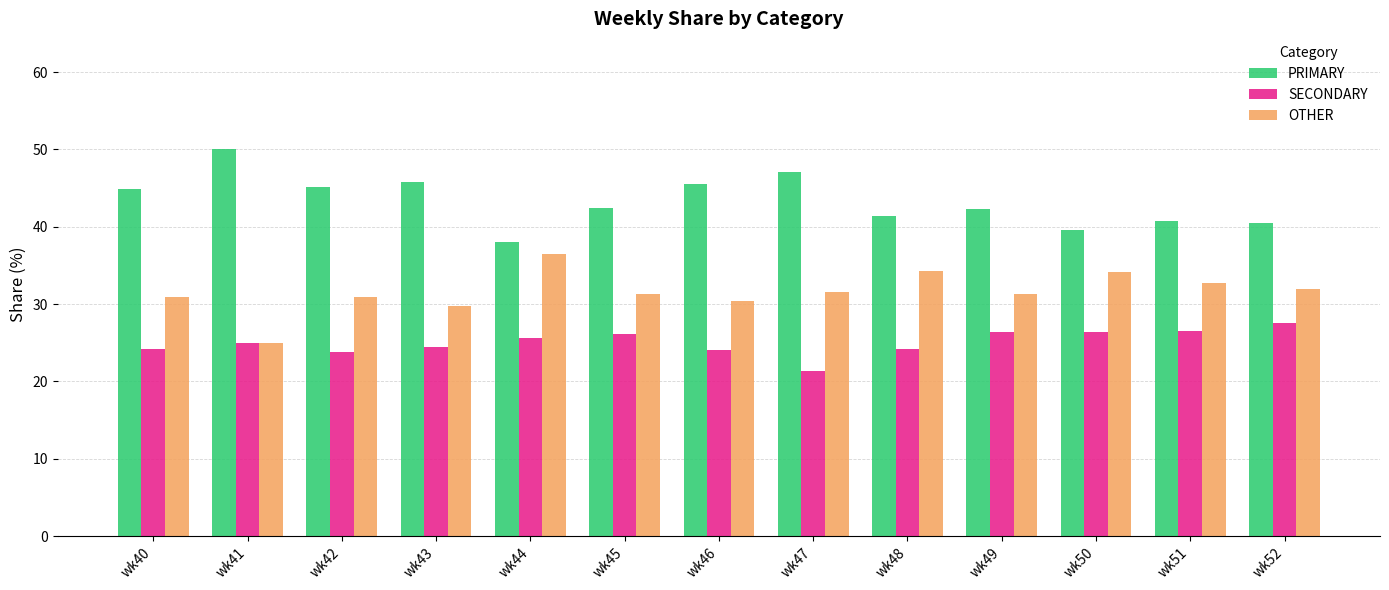

Is the value of PRIMARY at wk47 greater than the value of OTHER at wk47?

Yes